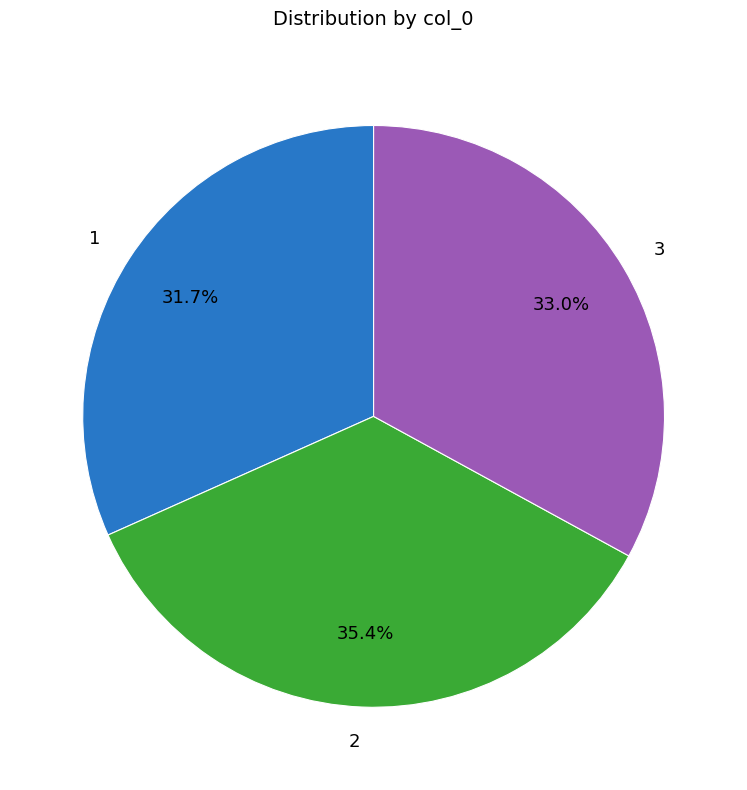

To the nearest percent, what percentage of the pie is 3?

33%